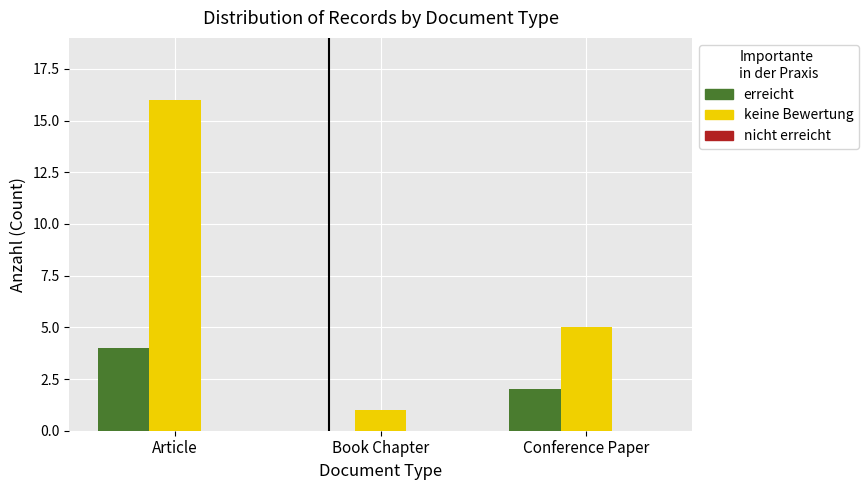

What is the sum of the erreicht values at Article and Book Chapter?

4